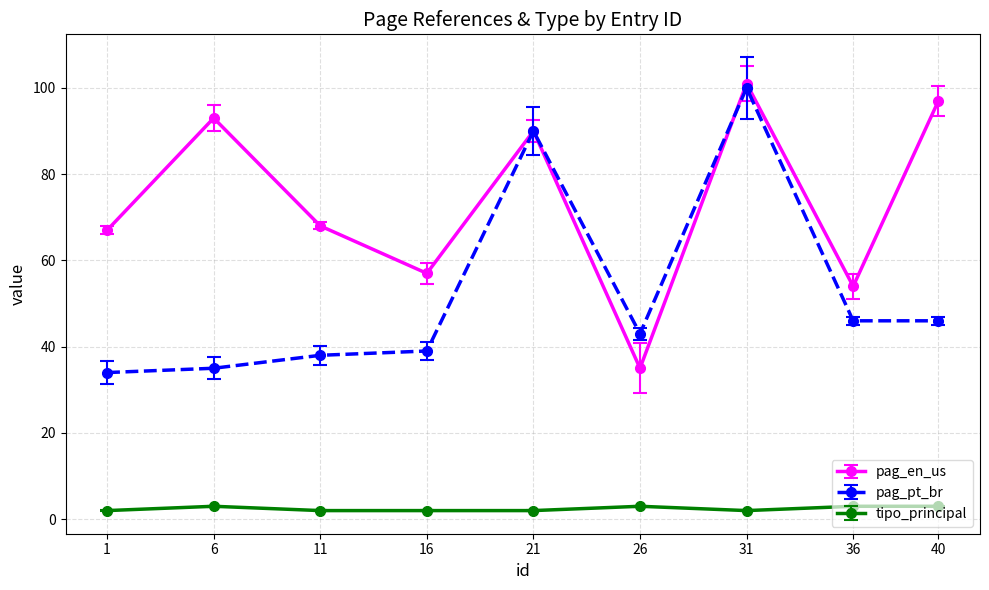

Does the chart have visible grid lines?

Yes